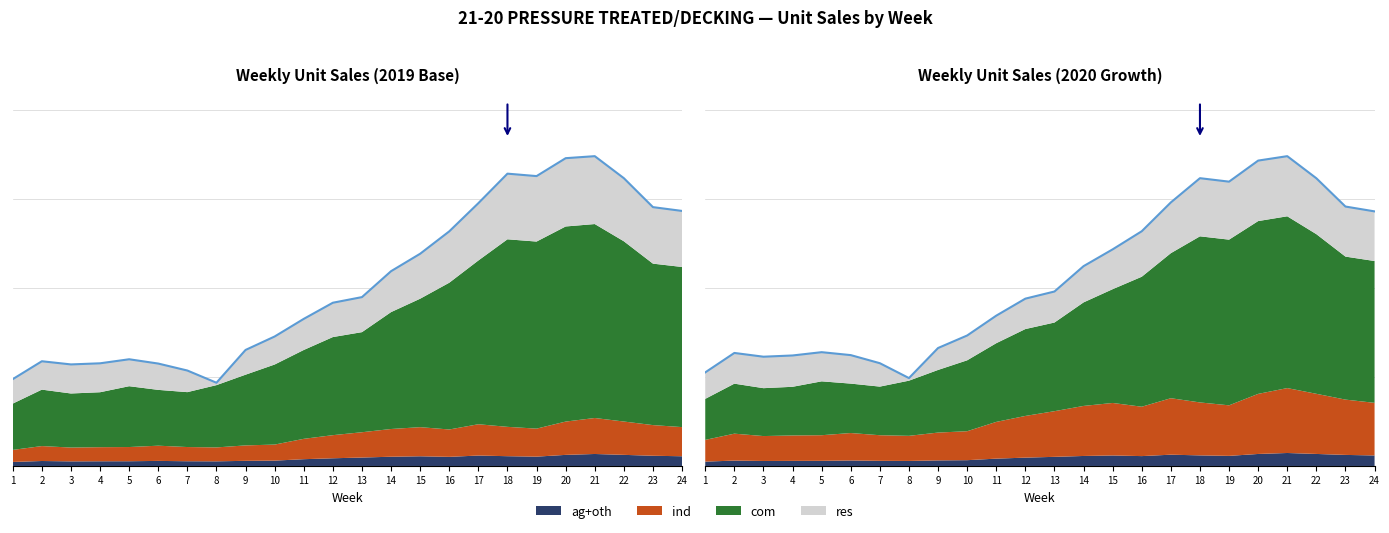

At how many categories does at least one series exceed 1281464?

16